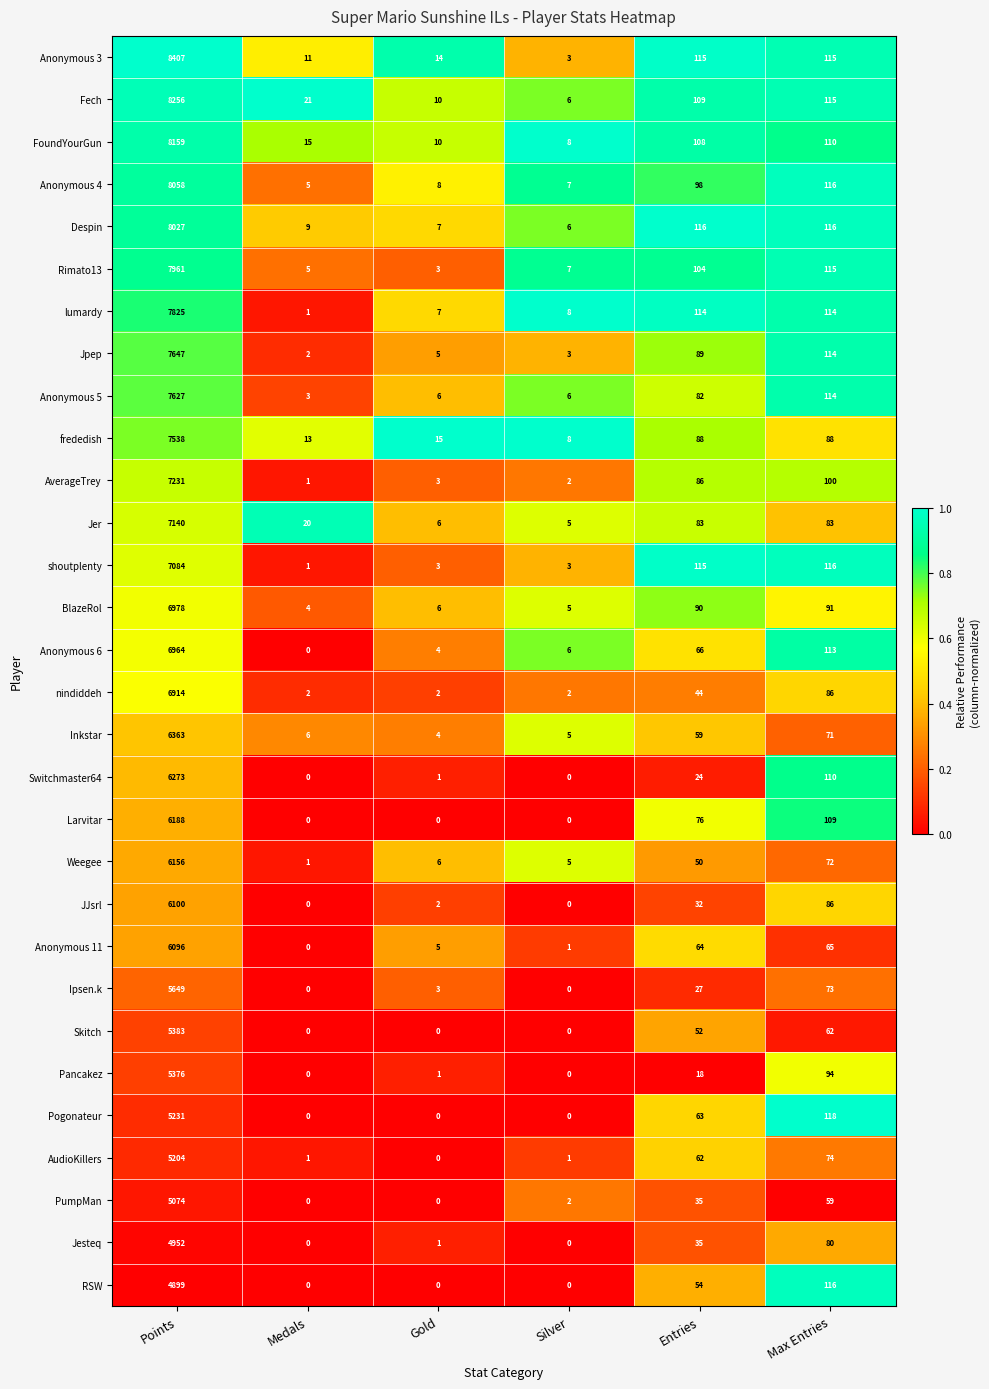

Rank the series by their maximum value, from highest to lowest.

Anonymous 3, Fech, FoundYourGun, Anonymous 4, Despin, Rimato13, lumardy, Jpep, Anonymous 5, frededish, AverageTrey, Jer, shoutplenty, BlazeRol, Anonymous 6, nindiddeh, Inkstar, Switchmaster64, Larvitar, Weegee, JJsrl, Anonymous 11, Ipsen.k, Skitch, Pancakez, Pogonateur, AudioKillers, PumpMan, Jesteq, RSW